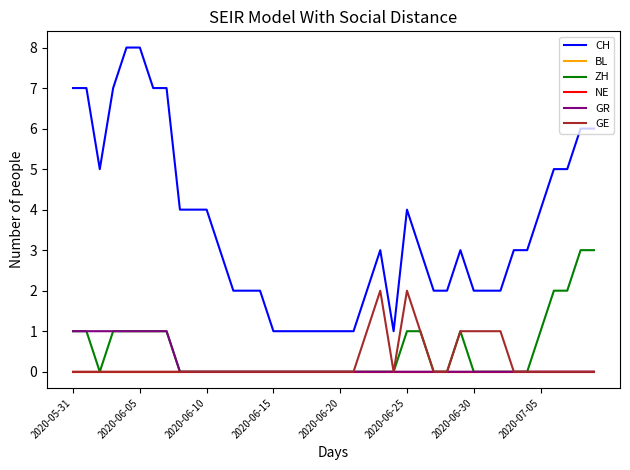

True or false: CH and GR cross at least once.

False